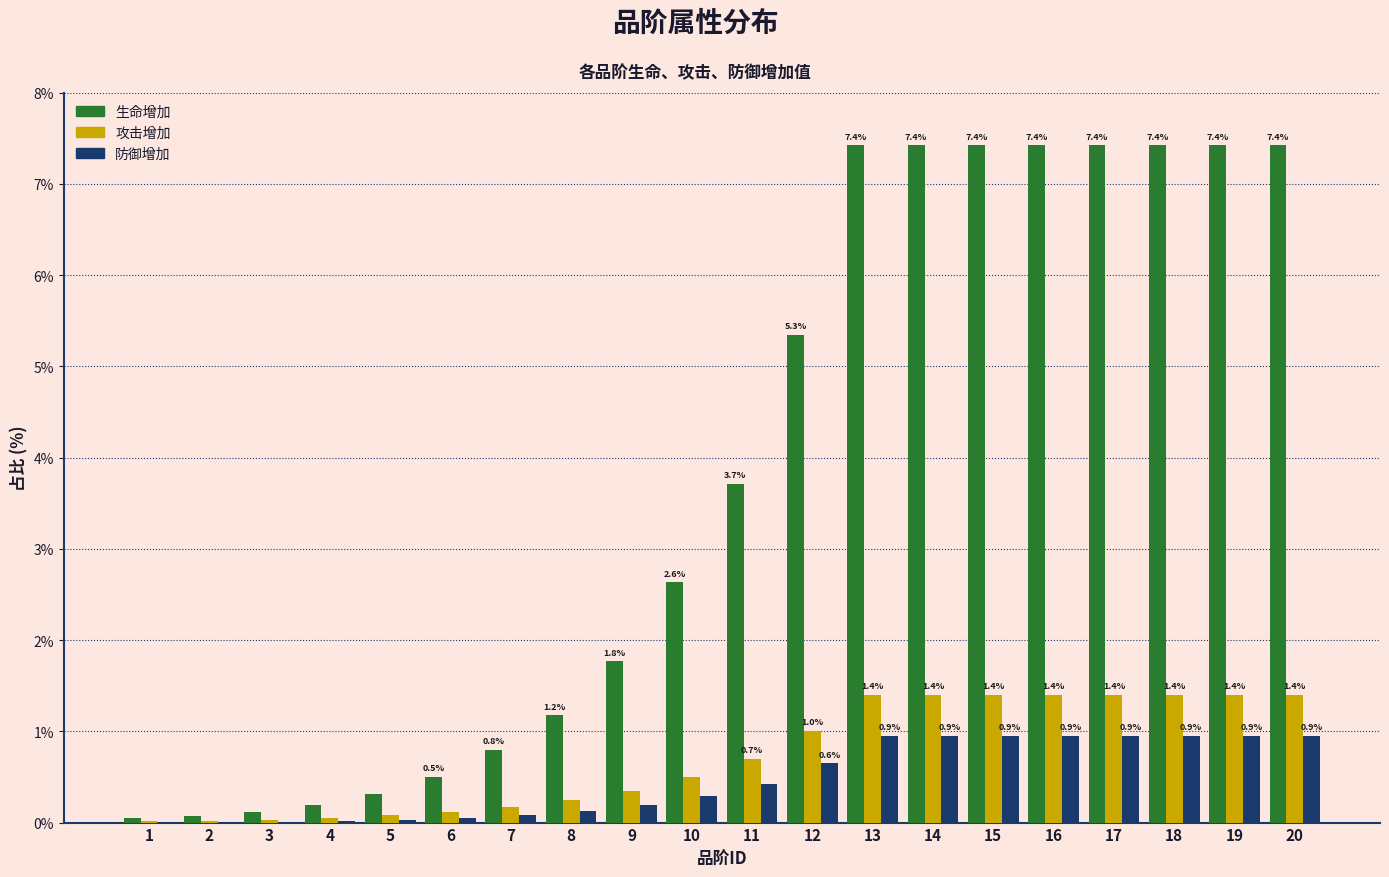

What is the highest value of the 防御增加 series?

0.9